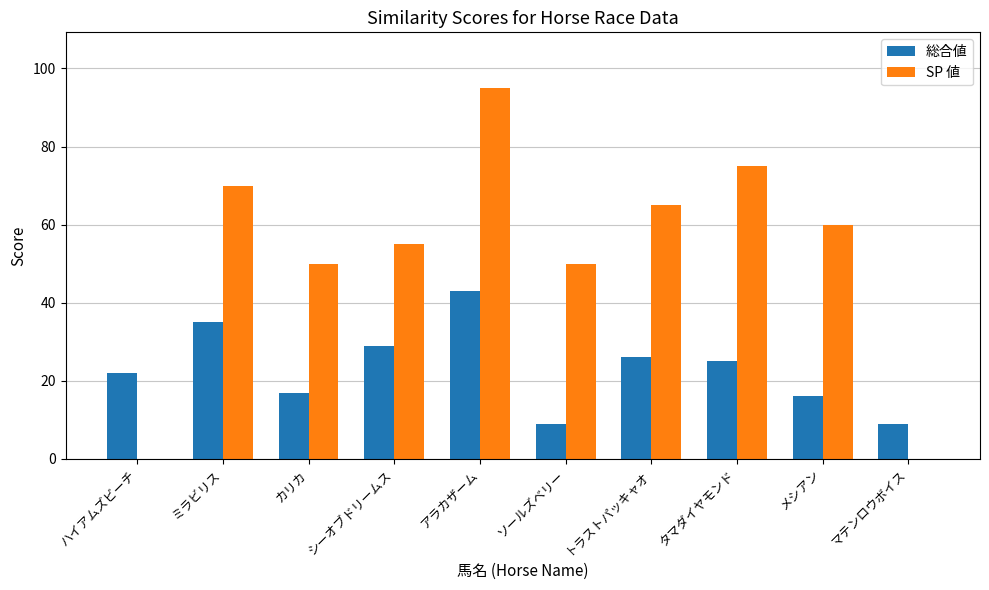

What is the sum of all 総合値 values?

231